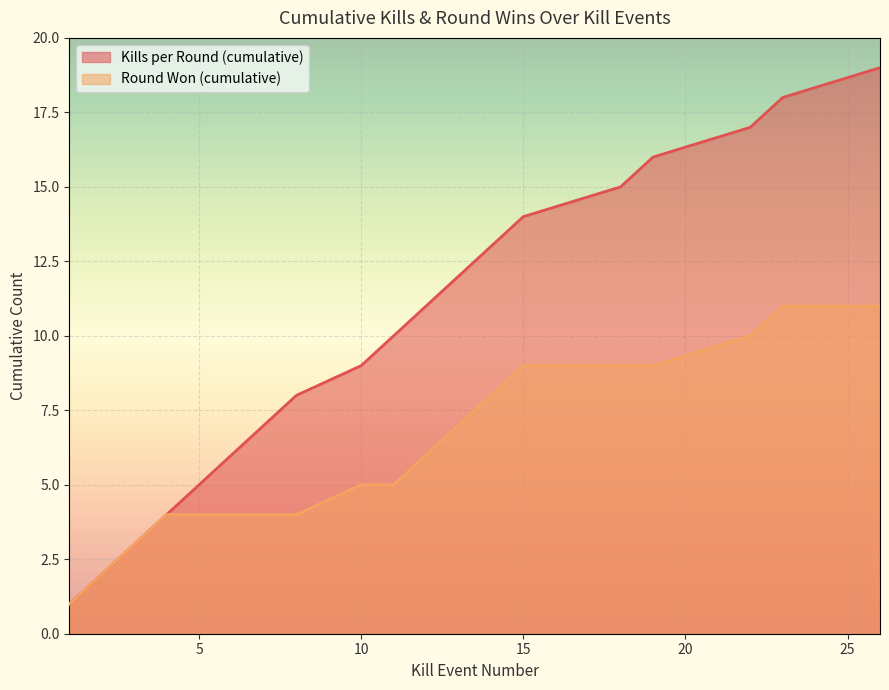

True or false: Round Won (cumulative) has more than 2 interior local peaks.

False